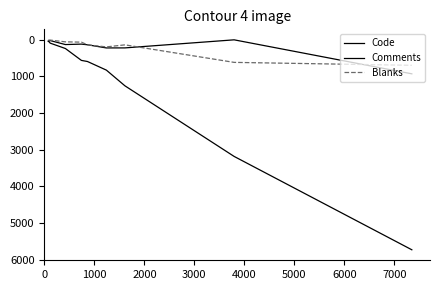

Is this an area chart (filled region under the line)?

No